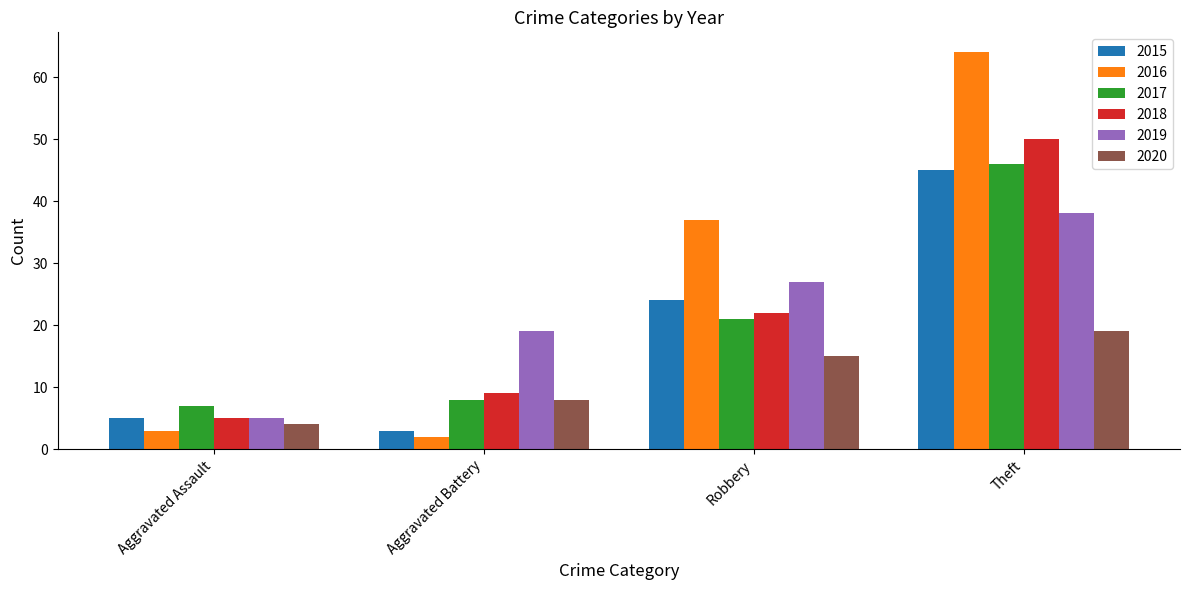

What is the difference between the 2016 values at Robbery and Aggravated Battery?

35